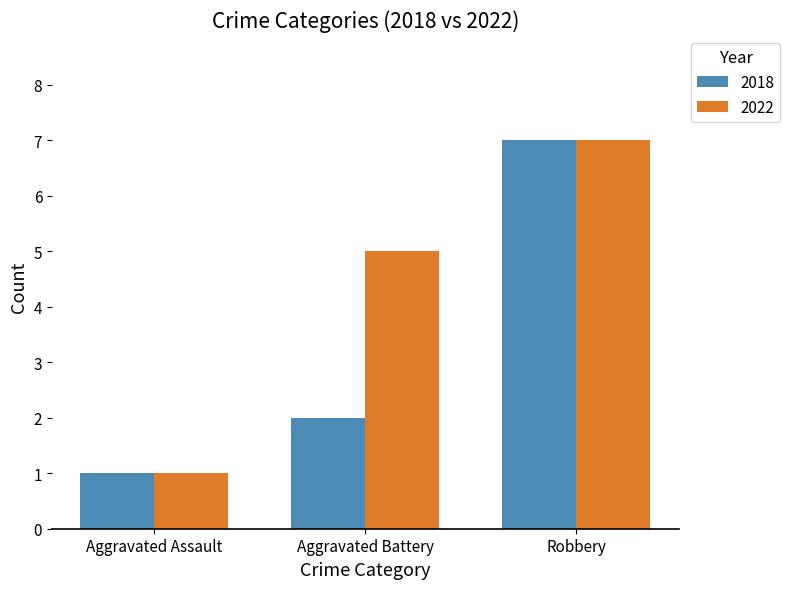

Where is 2018 nearest to the value 4?

Aggravated Battery